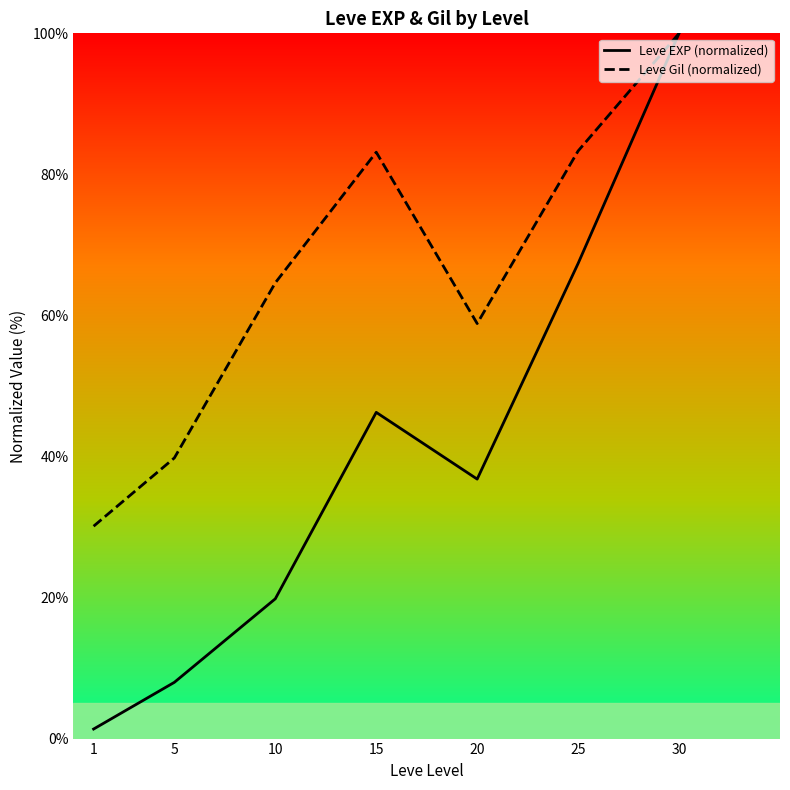

Reading left to right, transcribe all the data shown in this chart.

Leve EXP (normalized): 1.4	8.0	19.8	46.3	36.8	67.4	100.0
Leve Gil (normalized): 30.1	39.8	64.6	83.1	58.8	83.3	100.0